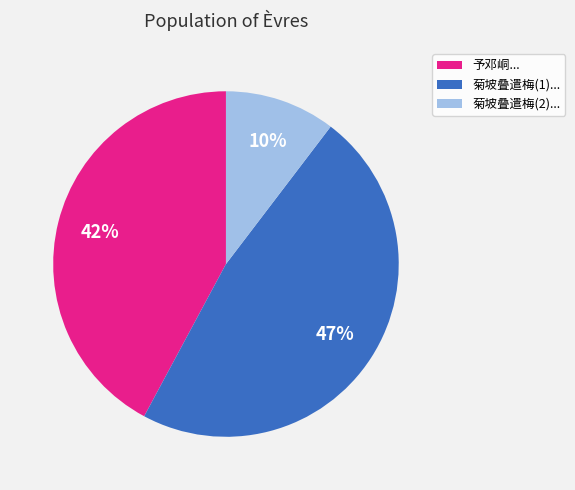

What is the ratio of the value at 予邓峒... to the value at 菊坡叠遣梅(1)...?

0.9